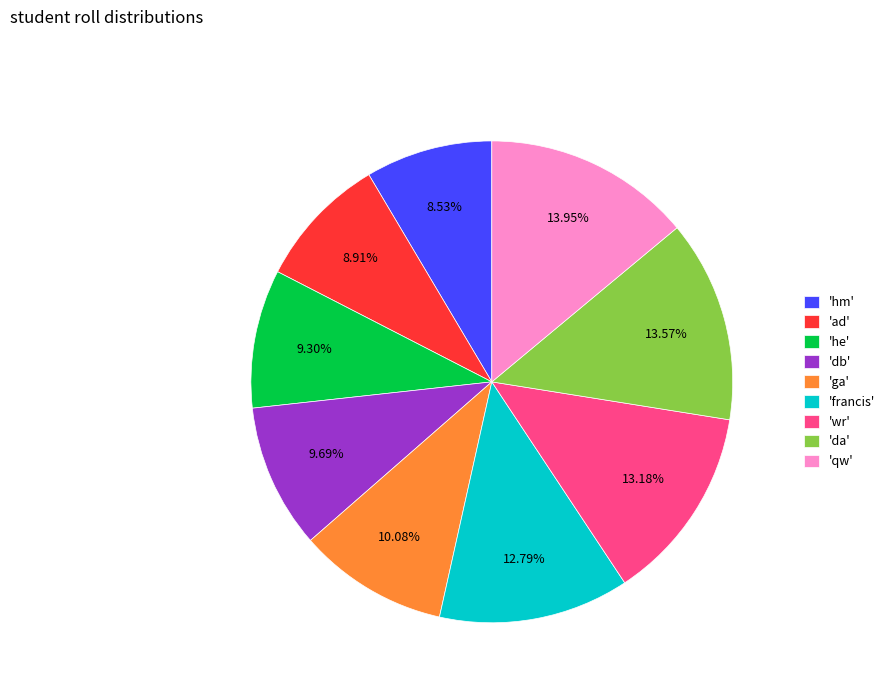

Do 'francis' and 'da' together represent more than half of the pie?

No